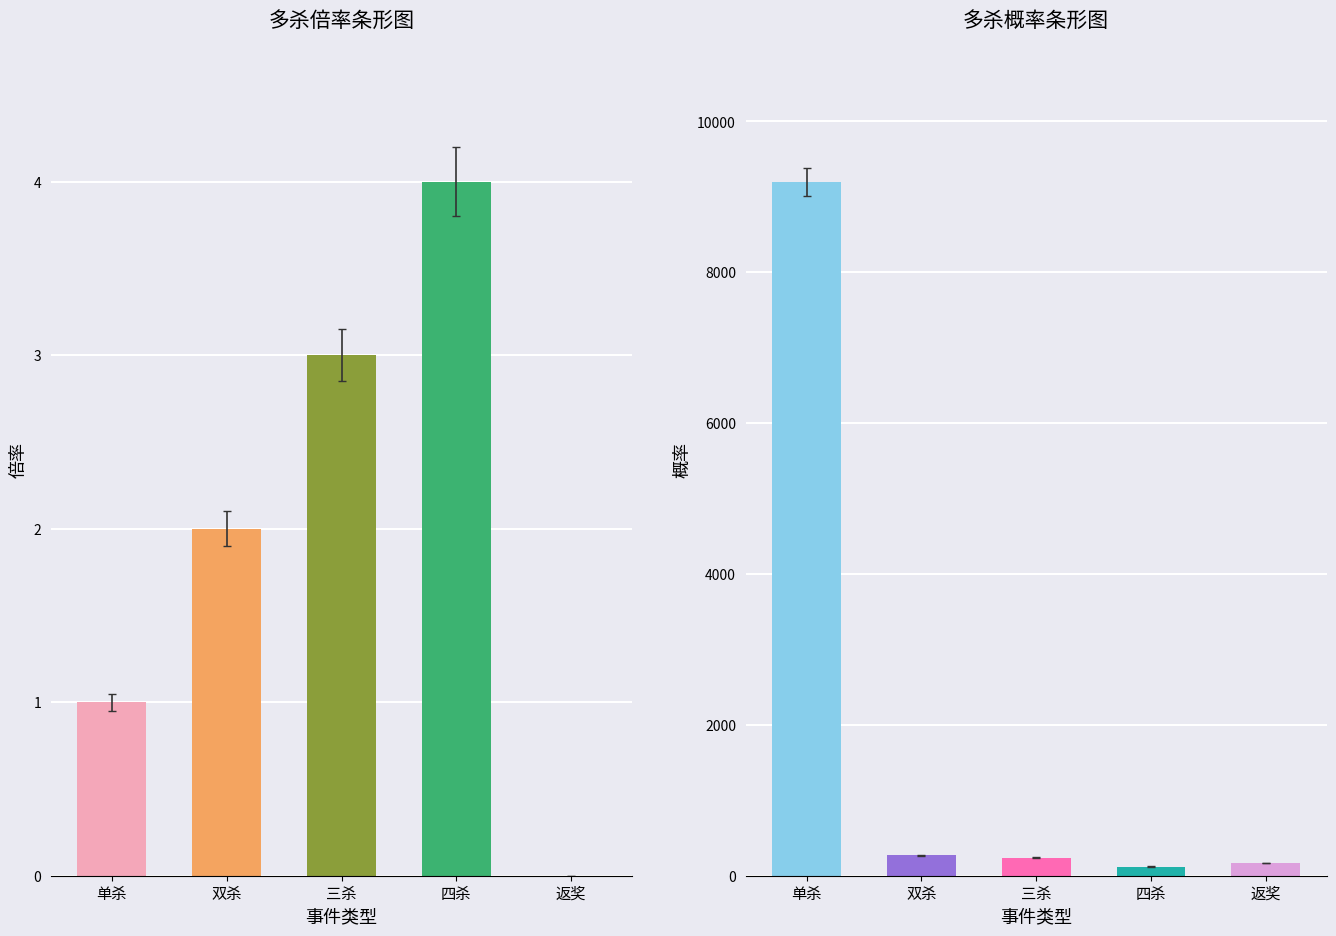

How many data points in power are less than 240?

2